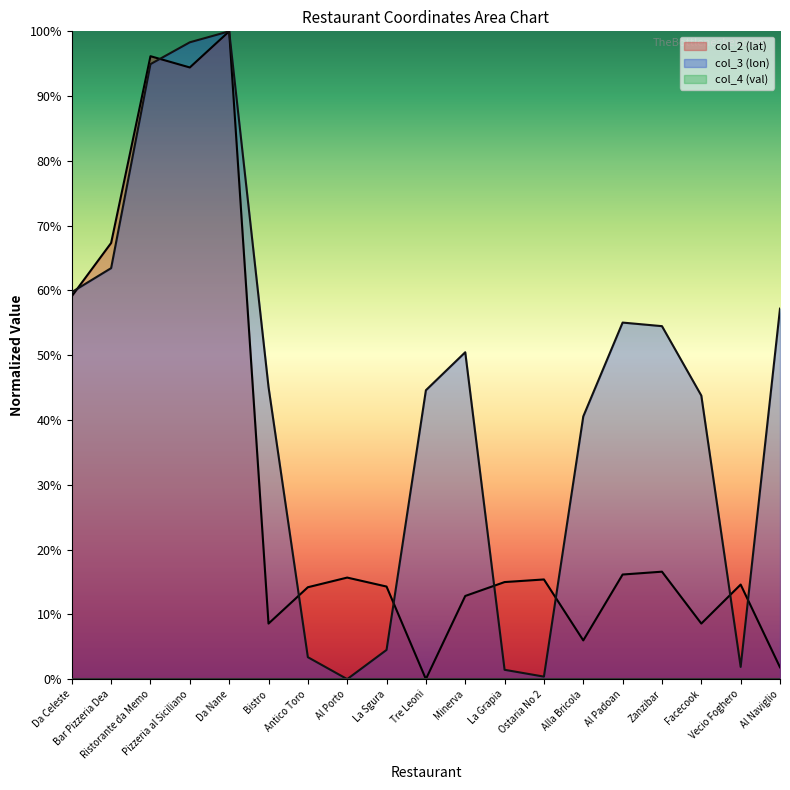

What is the label of the 17th point from the right?

Ristorante da Memo